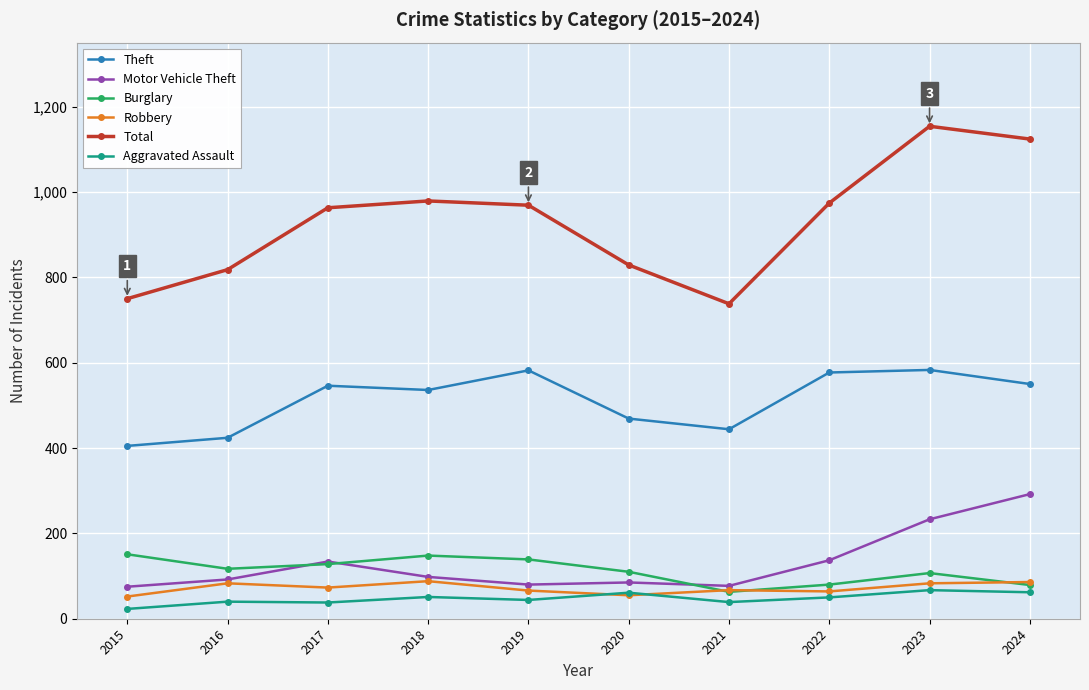

True or false: Theft has a value of 637 at 2015.

False